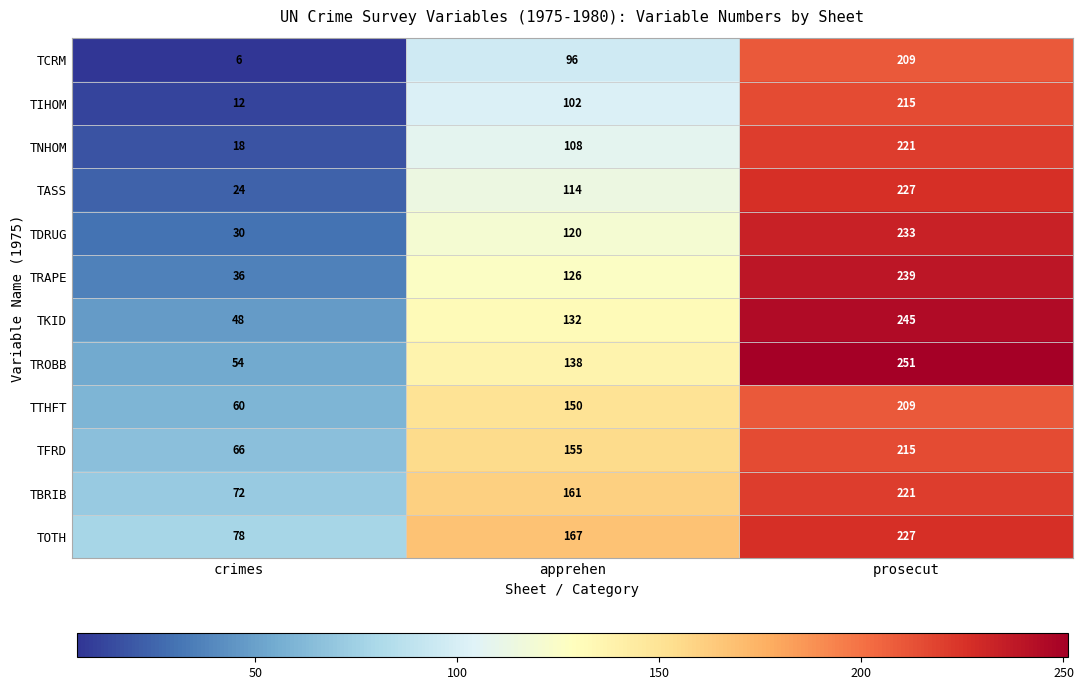

At which category is the sum across all series the highest?

prosecut